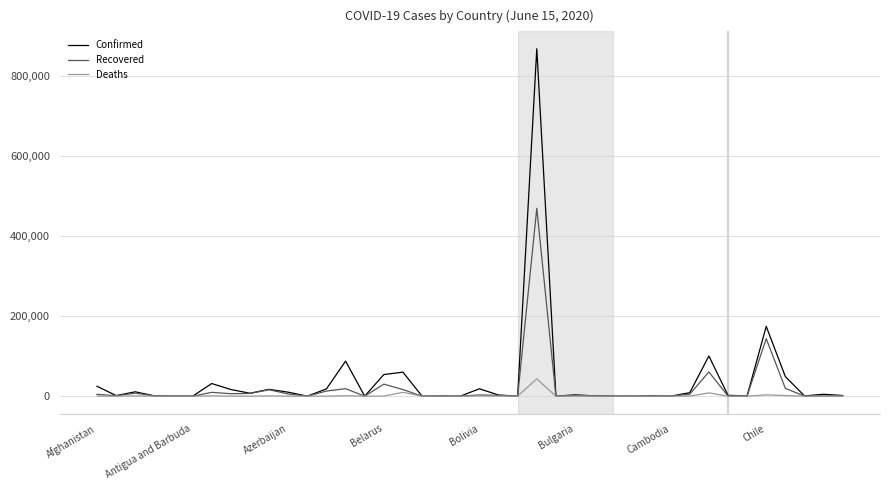

List the series in order of their peak value, lowest first.

Deaths, Recovered, Confirmed